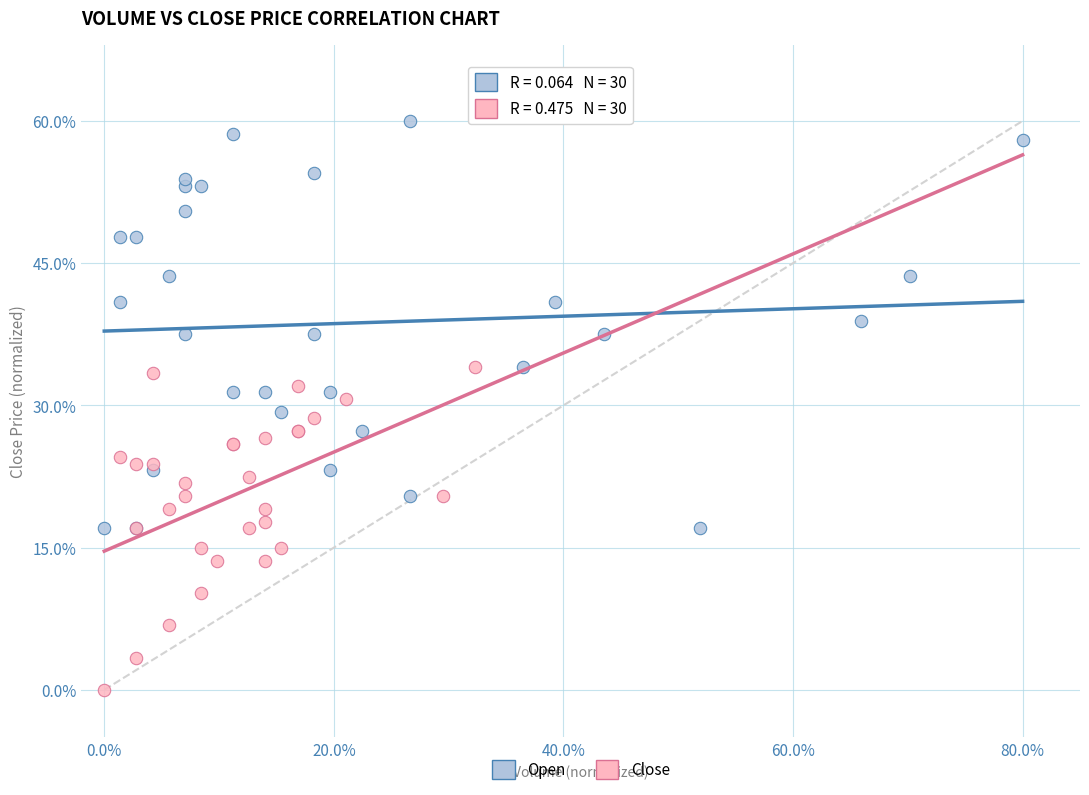

Which series reaches the minimum Y coordinate?

Close